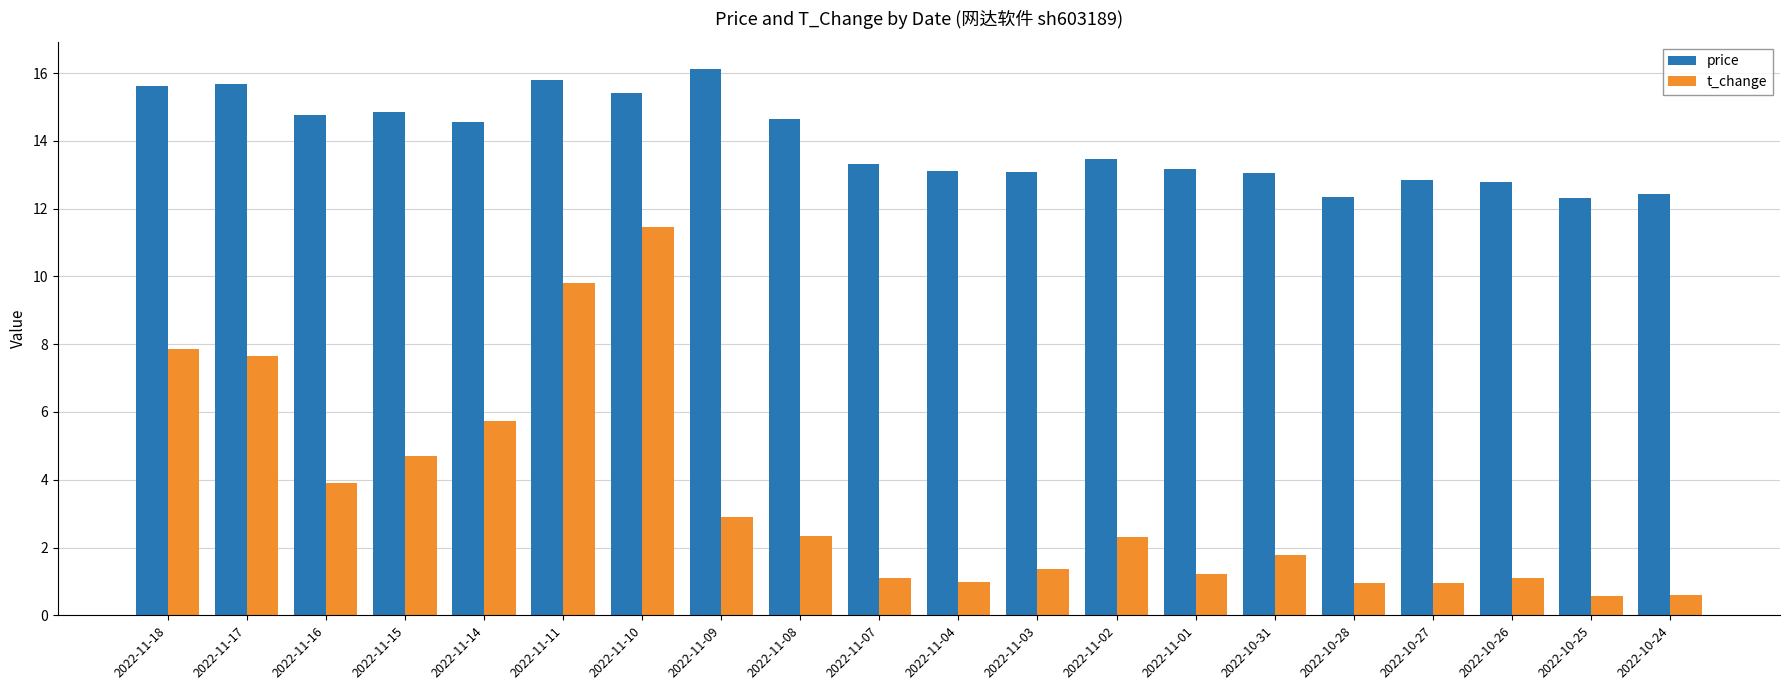

Which series has the largest total across all categories?

price